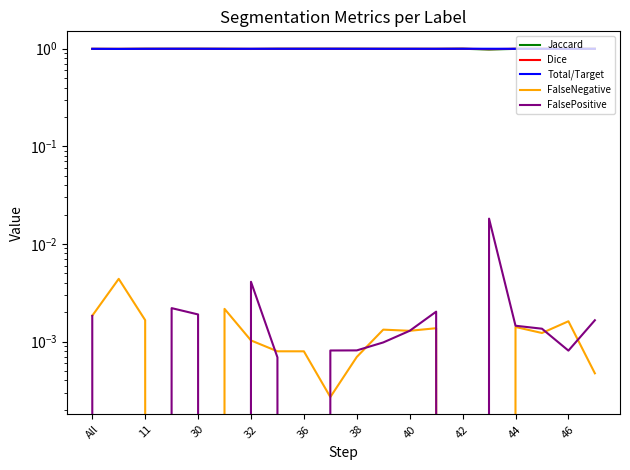

What value does the Total/Target series have at 17?

1.0